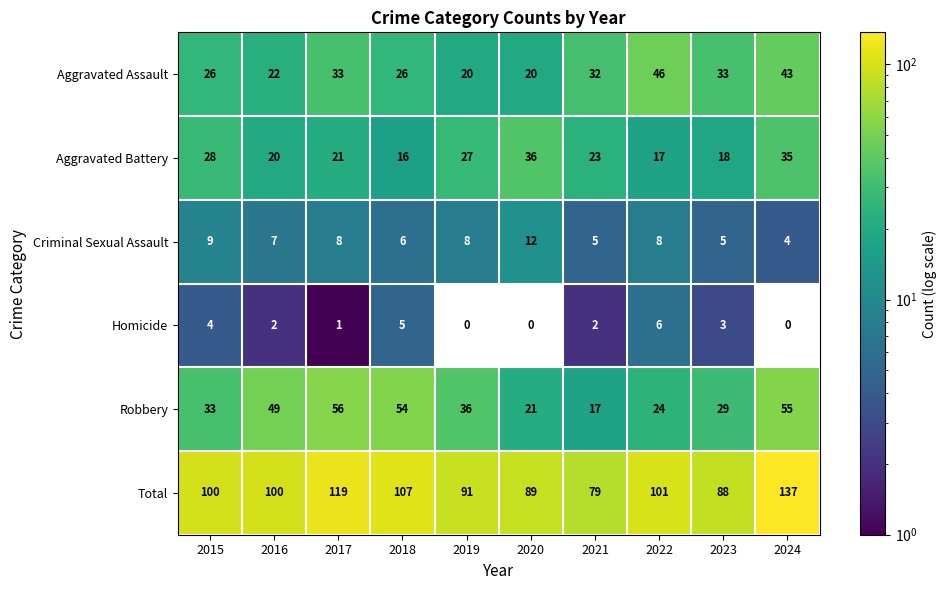

How many Homicide values are between 0 and 4?

8